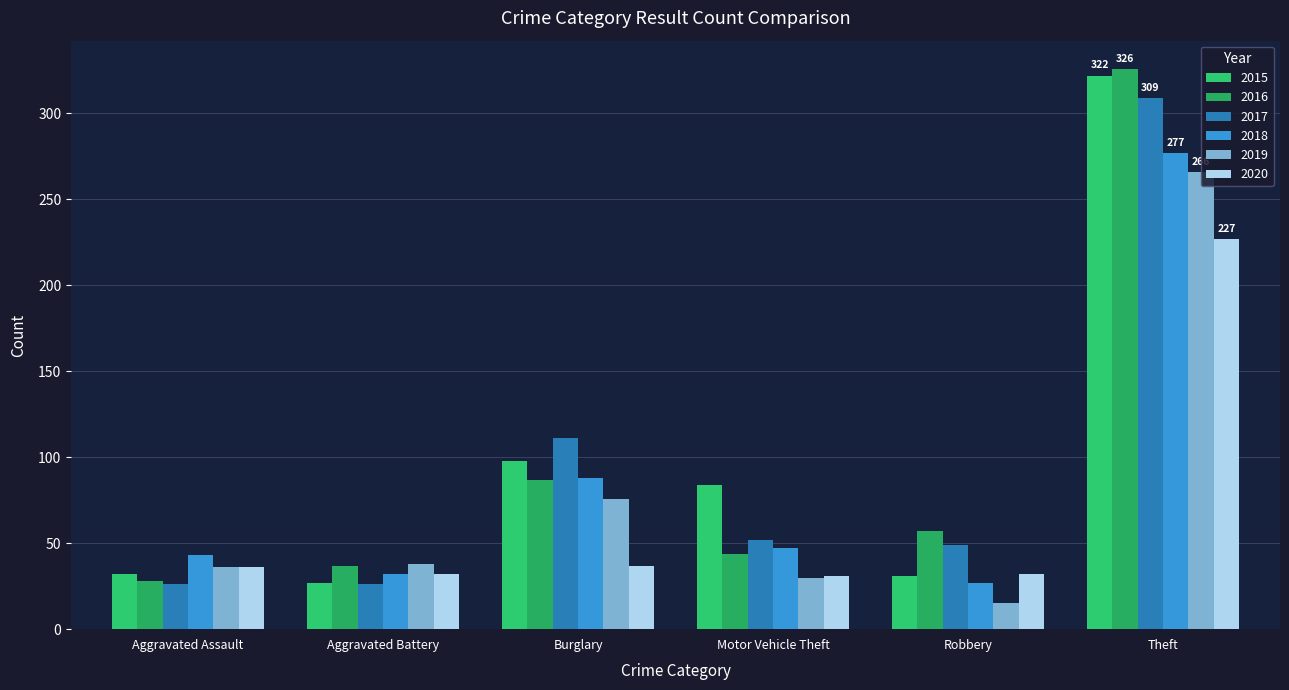

What is the maximum value for 2016?

326